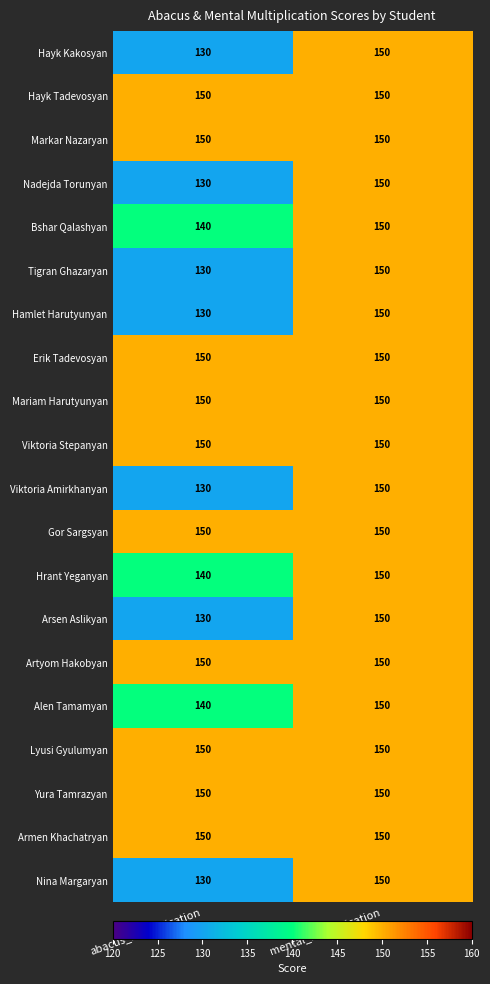

What is the lowest value of the Nadejda Torunyan series?

130